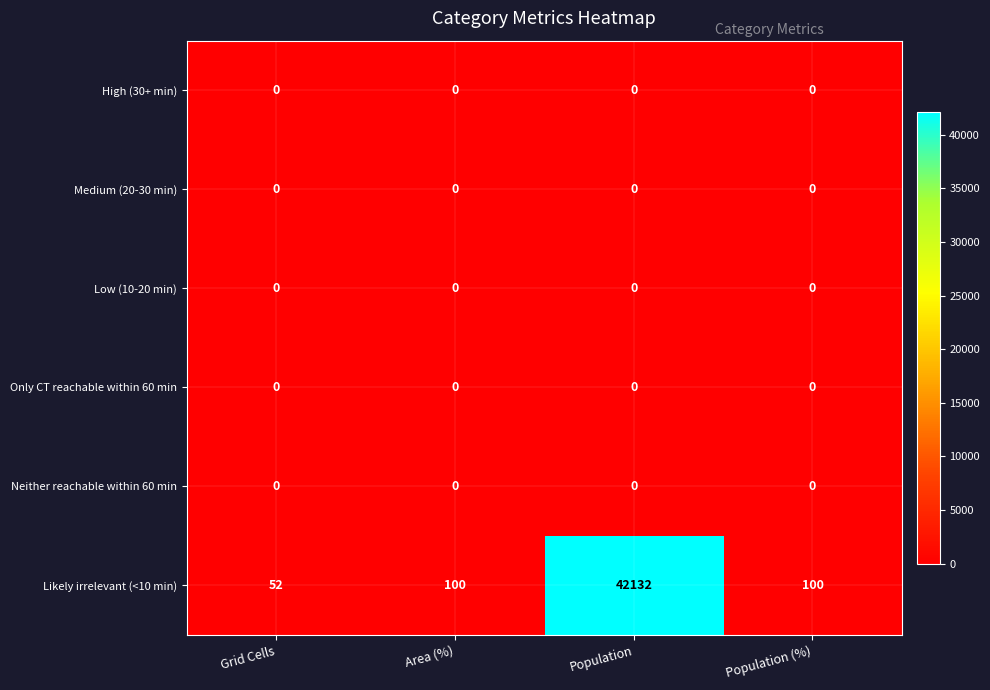

What is the greatest value displayed?

42132